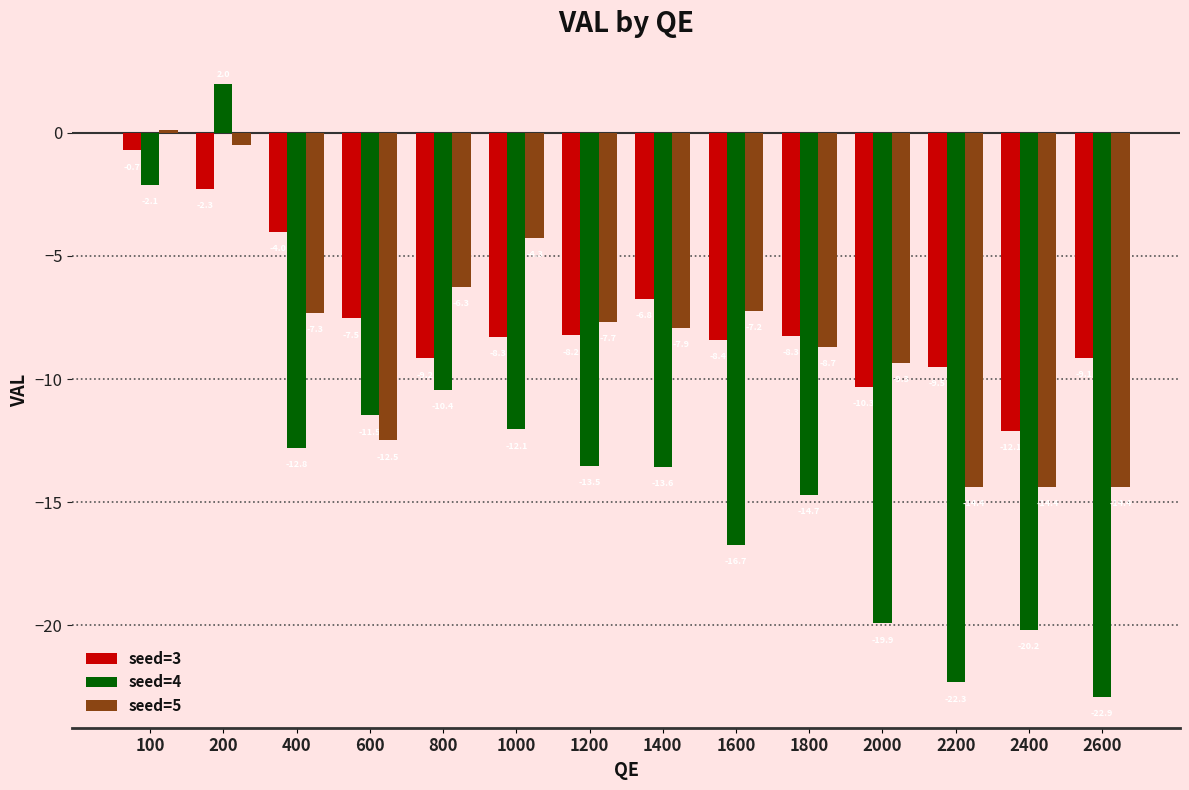

What is the sum of all seed=3 values?

-104.7